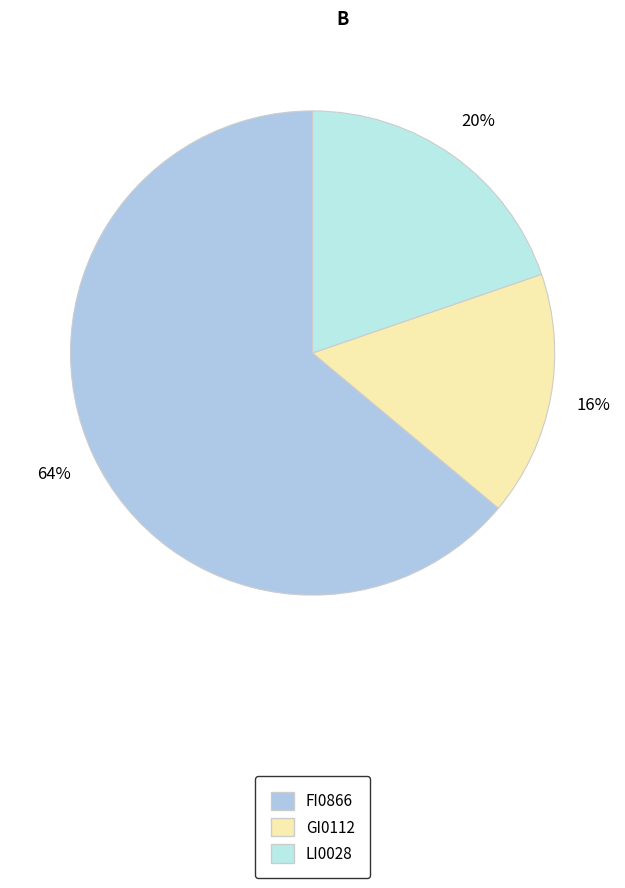

What percentage is NOT represented by GI0112?

83.7%